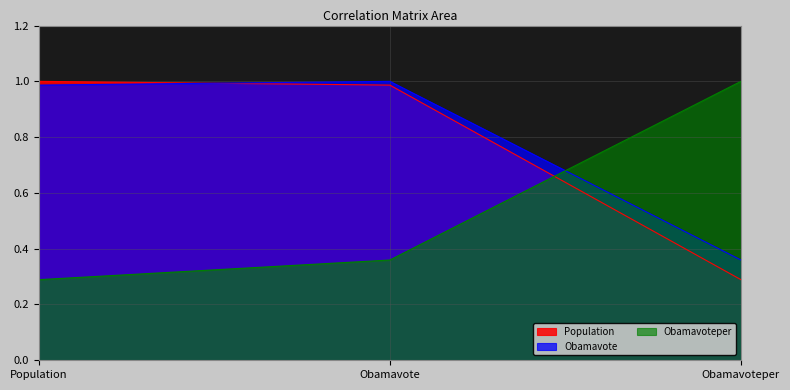

Where is Population nearest to the value 0?

Obamavoteper